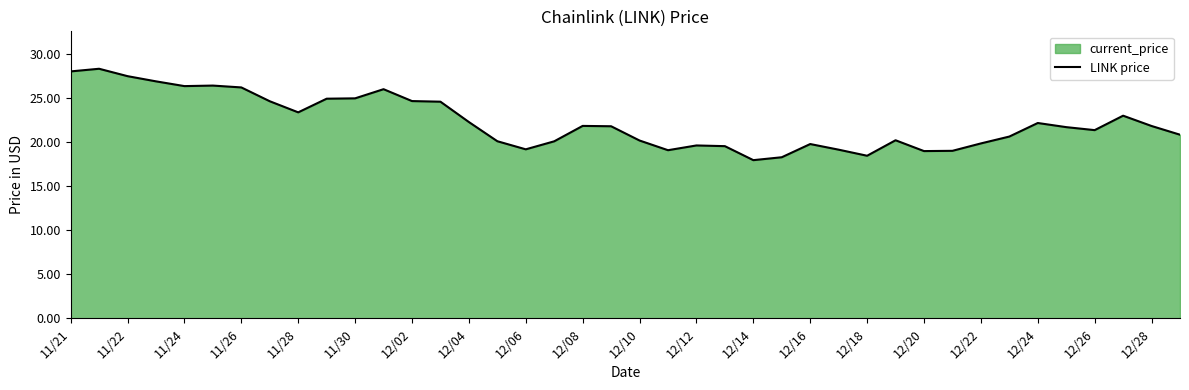

Count the number of values greater than 21.

22